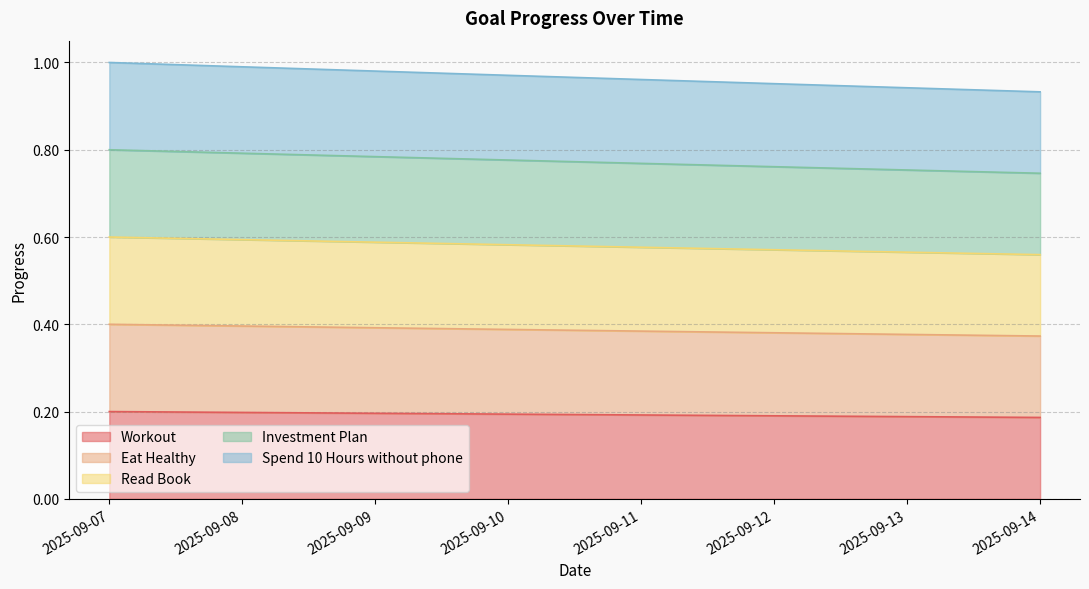

What value does the Workout series have at 2025-09-07?

0.2